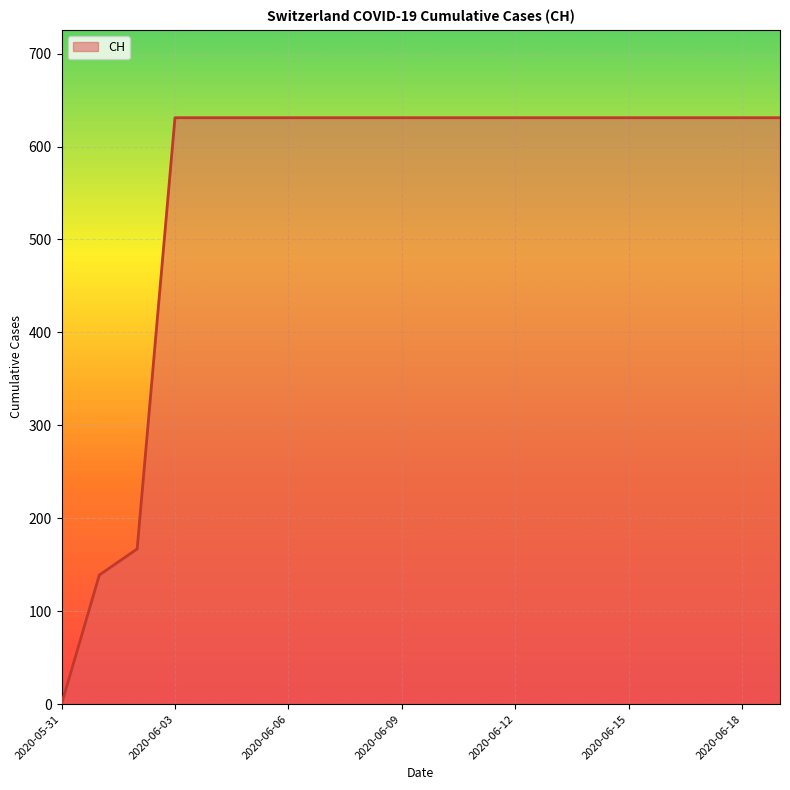

What is the difference between the maximum and minimum values?

631